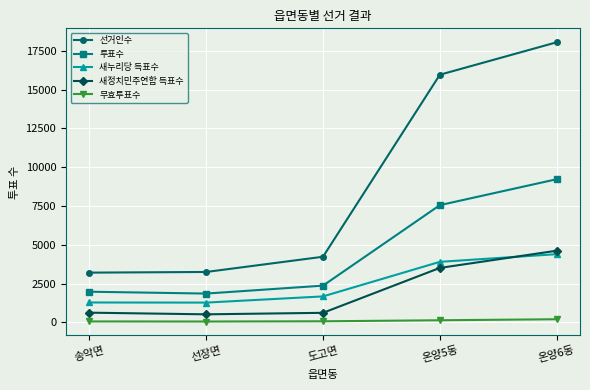

What is the total value across all series at 송악면?

7170